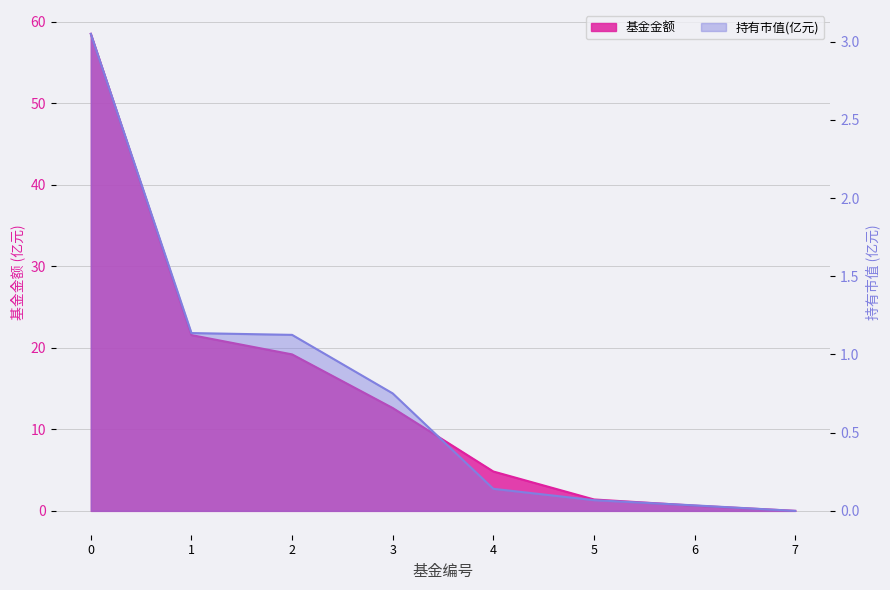

The 基金金额 series shows 19.2 at 2. True or false?

True